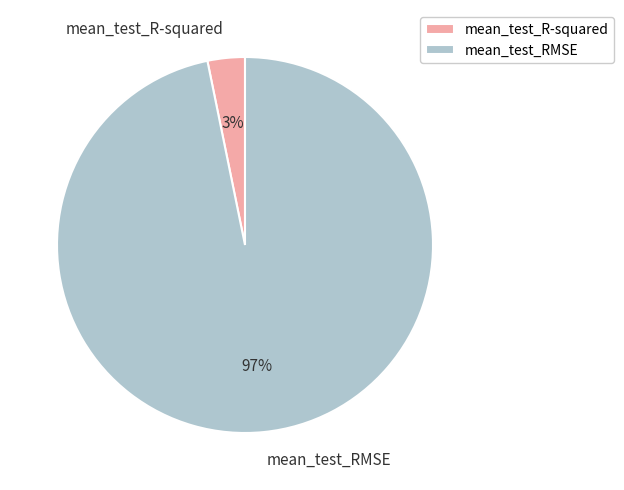

Which category has the smallest portion of the pie?

mean_test_R-squared